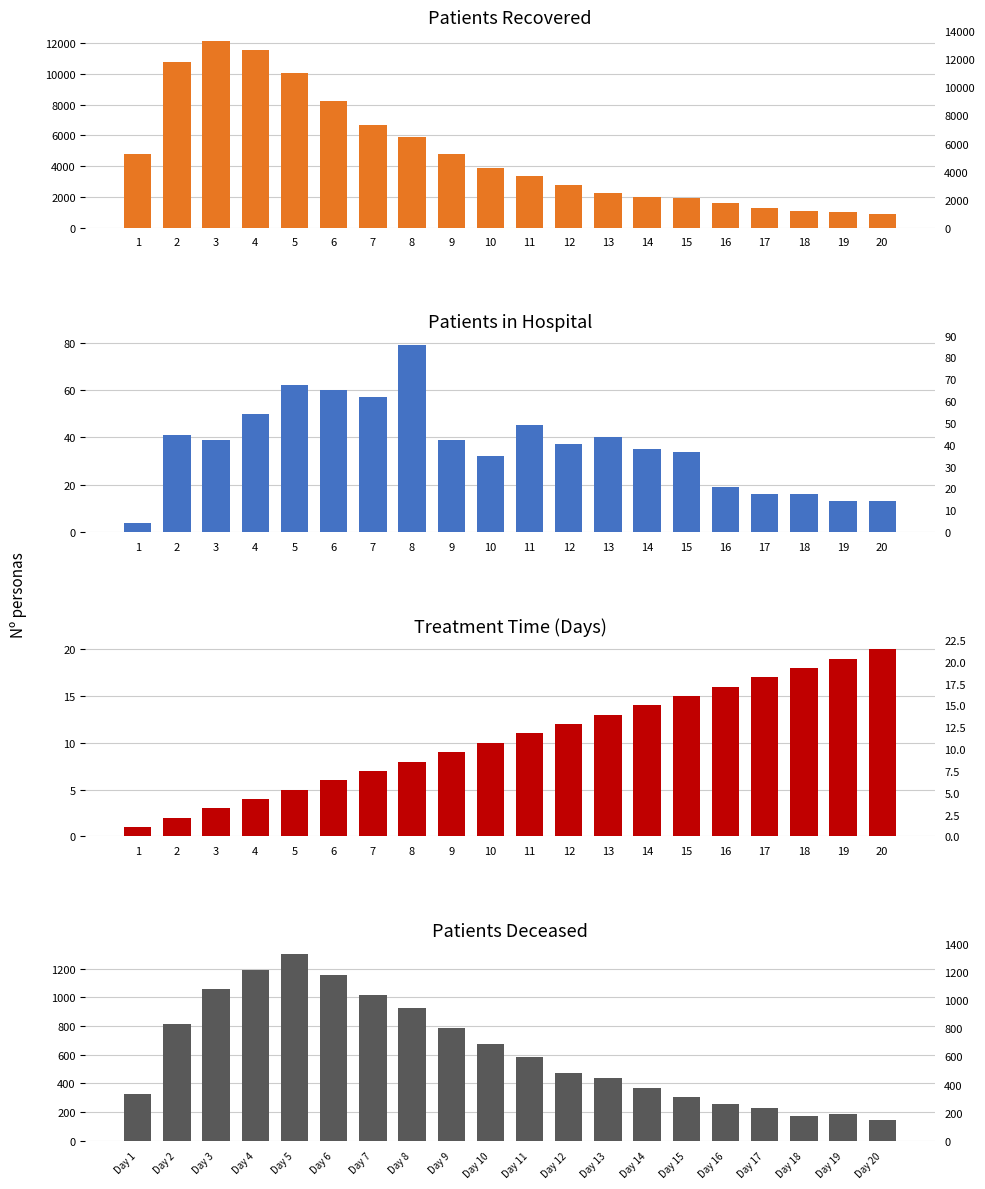

What are all the series names shown in the legend?

patients_recovered, patients_in_hospital, treatment_days, patients_deceased